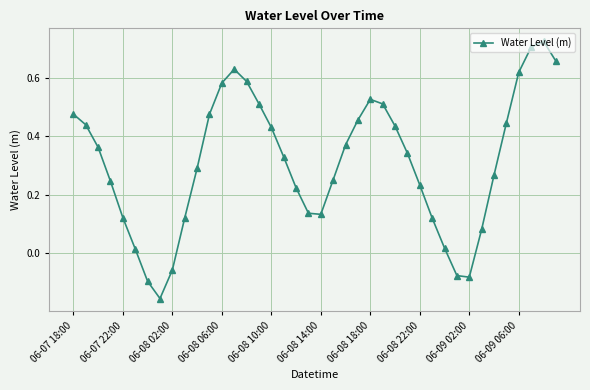

How many points are lower than both their immediate neighbors (excluding endpoints)?

3